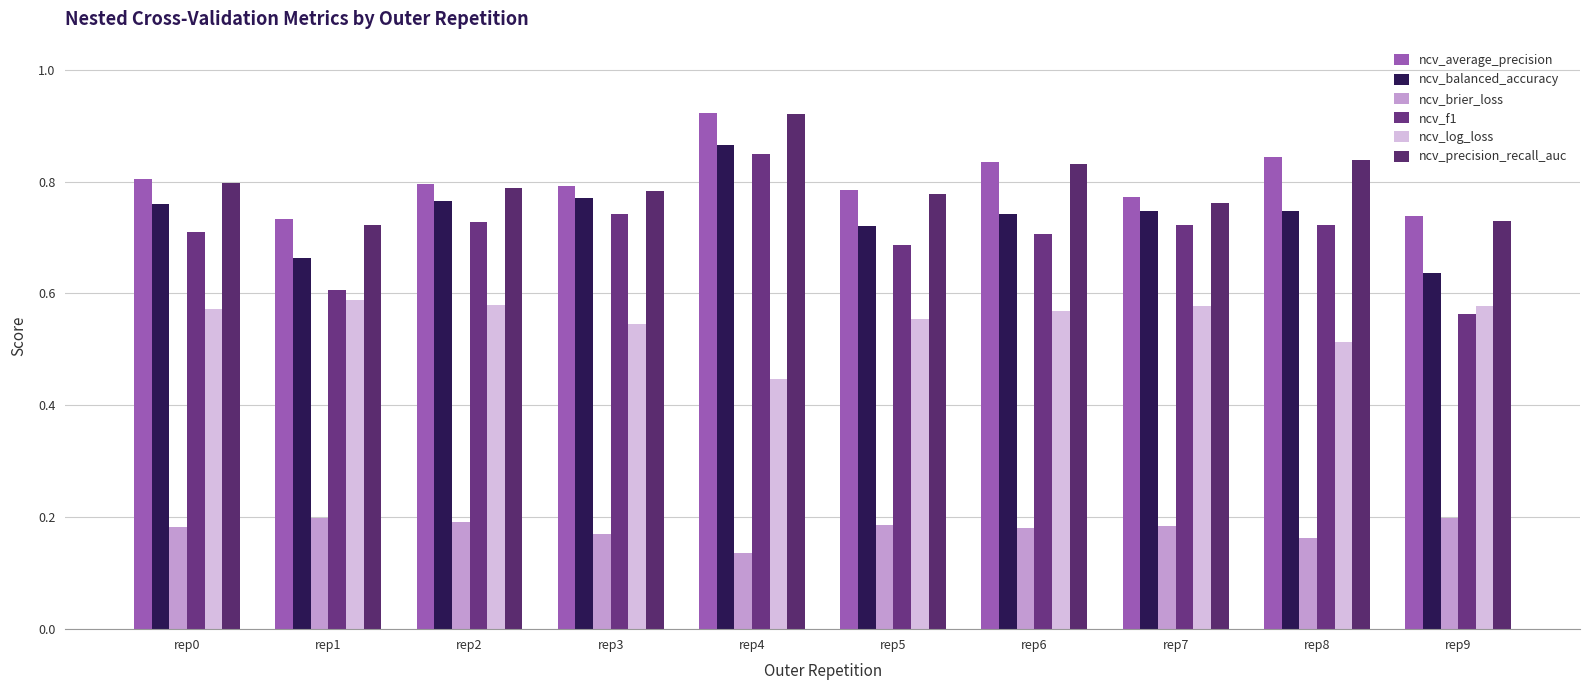

Reading left to right, extract all data points from this chart.

ncv_average_precision: 0.8	0.7	0.8	0.8	0.9	0.8	0.8	0.8	0.8	0.7
ncv_balanced_accuracy: 0.8	0.7	0.8	0.8	0.9	0.7	0.7	0.7	0.7	0.6
ncv_brier_loss: 0.2	0.2	0.2	0.2	0.1	0.2	0.2	0.2	0.2	0.2
ncv_f1: 0.7	0.6	0.7	0.7	0.8	0.7	0.7	0.7	0.7	0.6
ncv_log_loss: 0.6	0.6	0.6	0.5	0.4	0.6	0.6	0.6	0.5	0.6
ncv_precision_recall_auc: 0.8	0.7	0.8	0.8	0.9	0.8	0.8	0.8	0.8	0.7